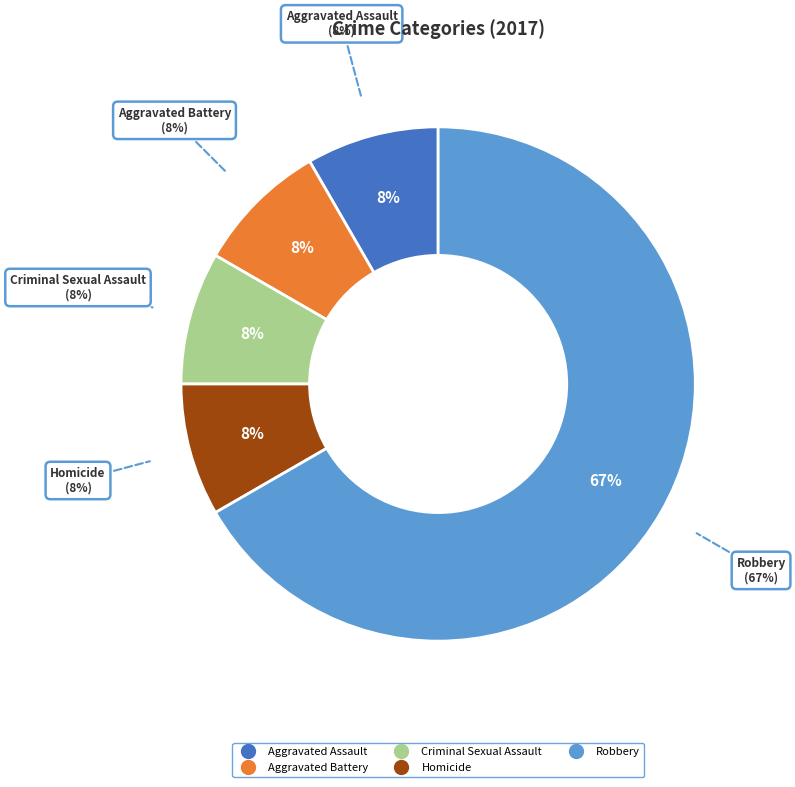

Does Criminal Sexual Assault account for over 50% of the chart?

No